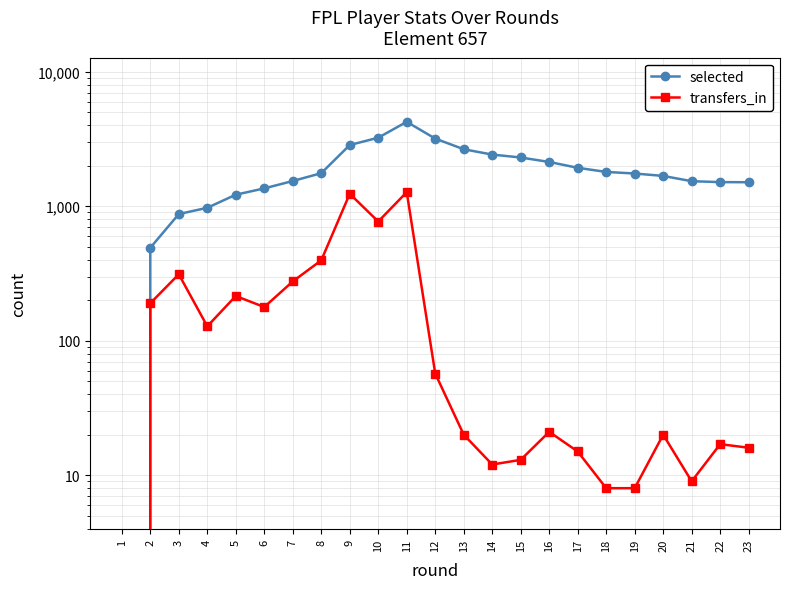

Which series has the largest total across all categories?

selected